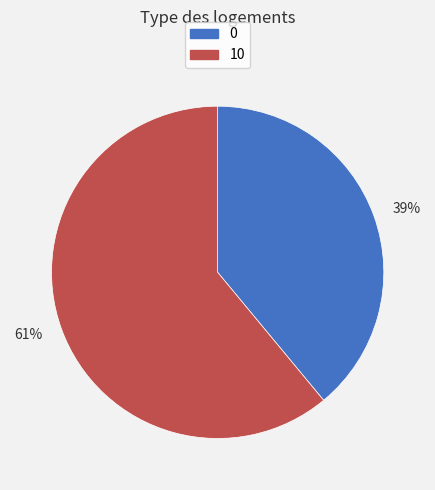

What is the ratio of the value at 39% to the value at 61%?

0.6